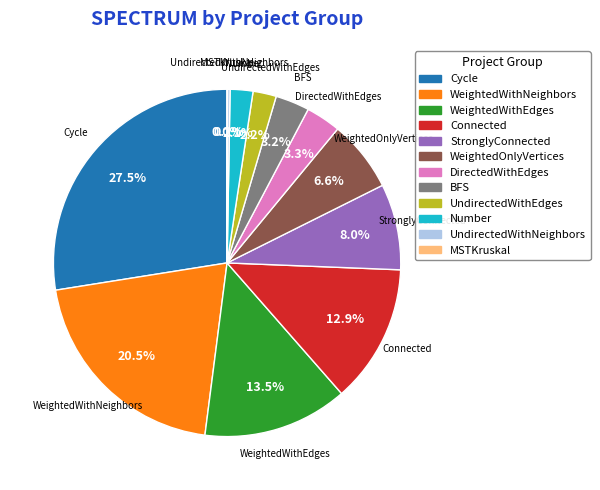

Approximately how many times larger is the value at Cycle compared to WeightedWithNeighbors?

1.3